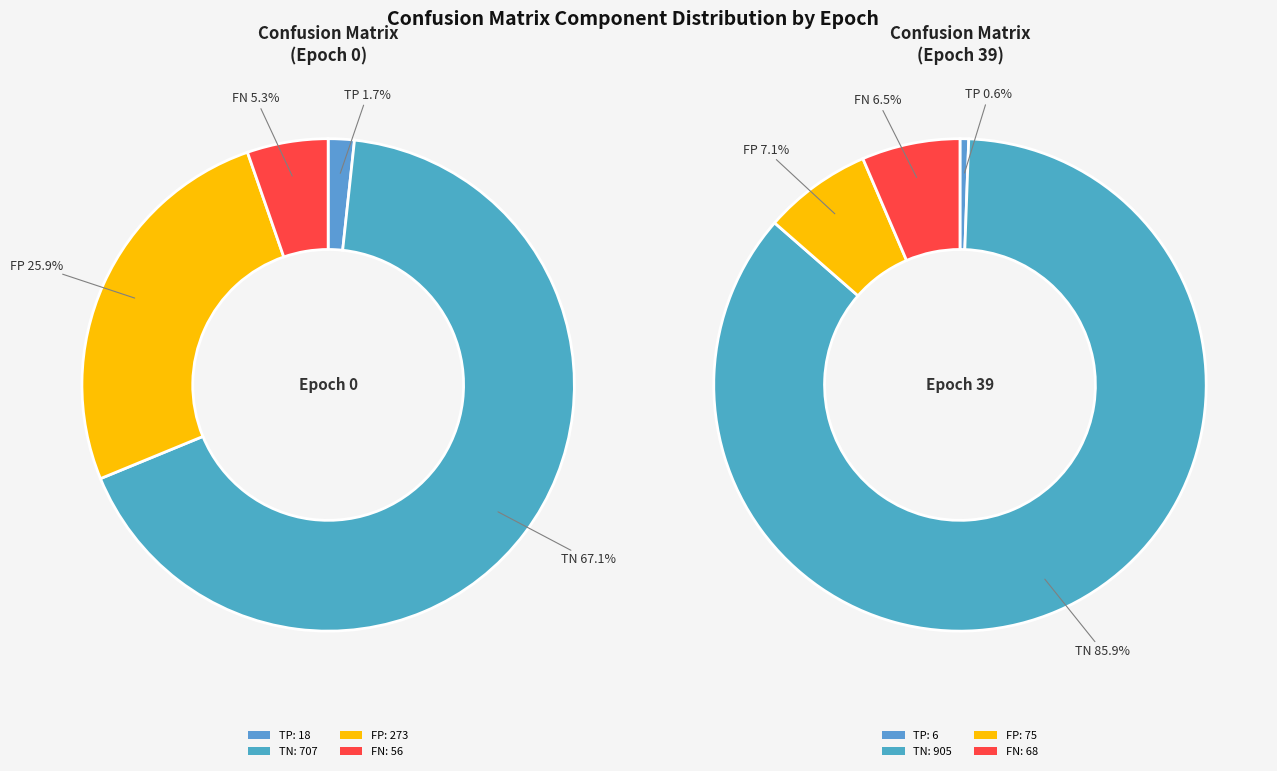

Rank the series at 27 from lowest to highest value.

TP, FN, FP, TN